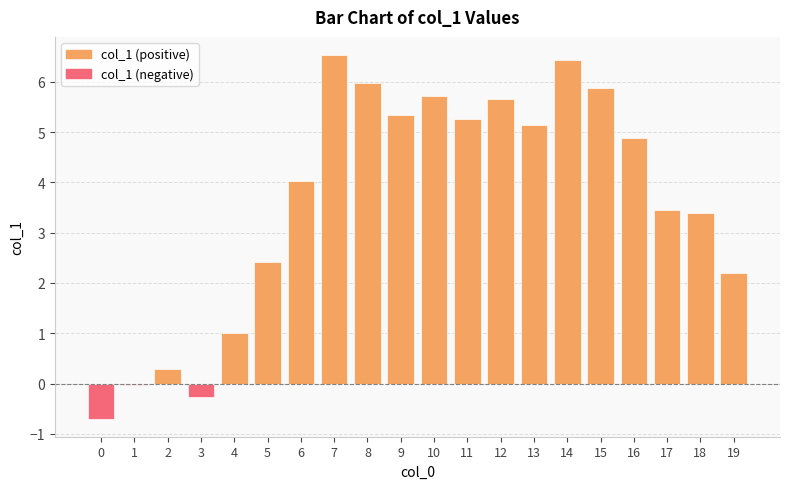

What is the difference between the values at 13 and 3?

5.4